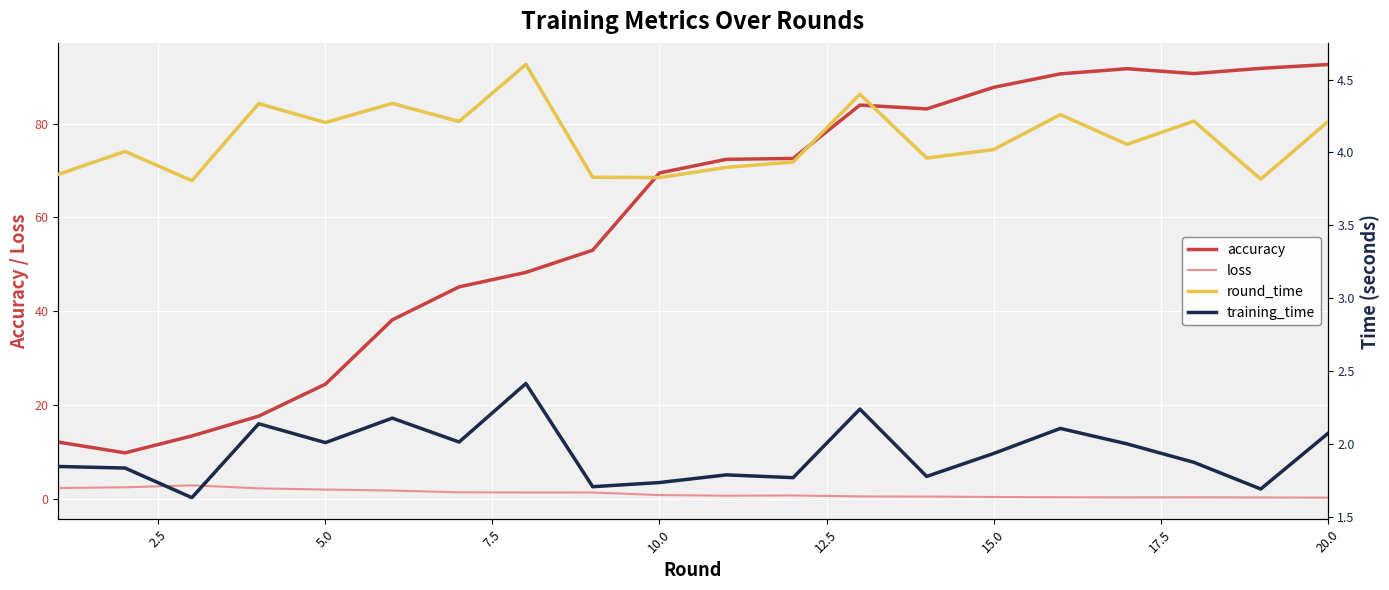

True or false: round_time and accuracy cross at least once.

False